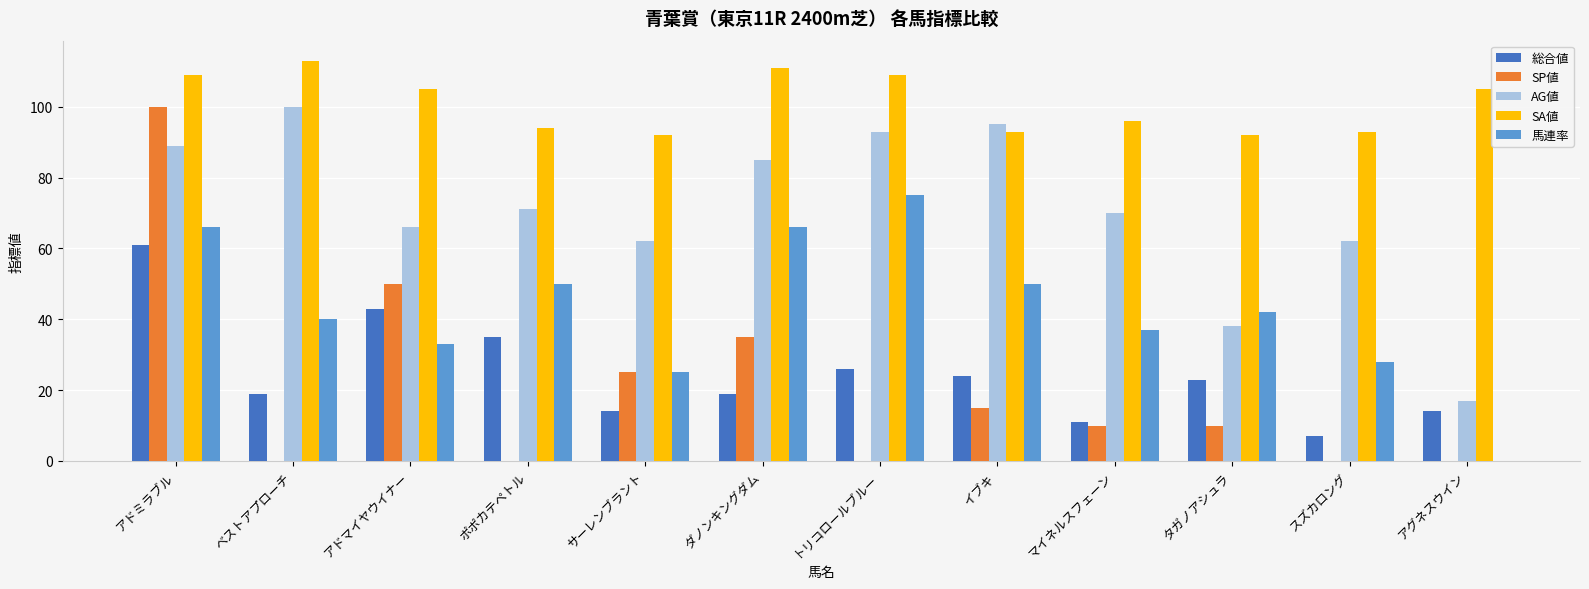

What is the sum of the SP値 values at イブキ and ベストアプローチ?

15